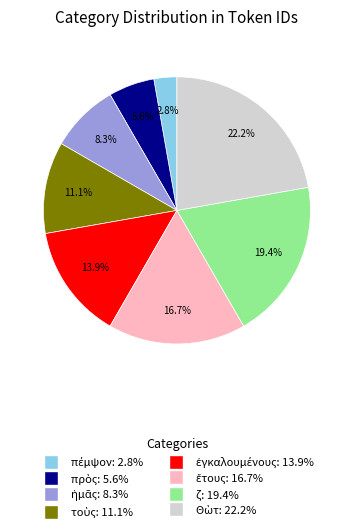

Is there any slice that represents more than half of the pie?

No